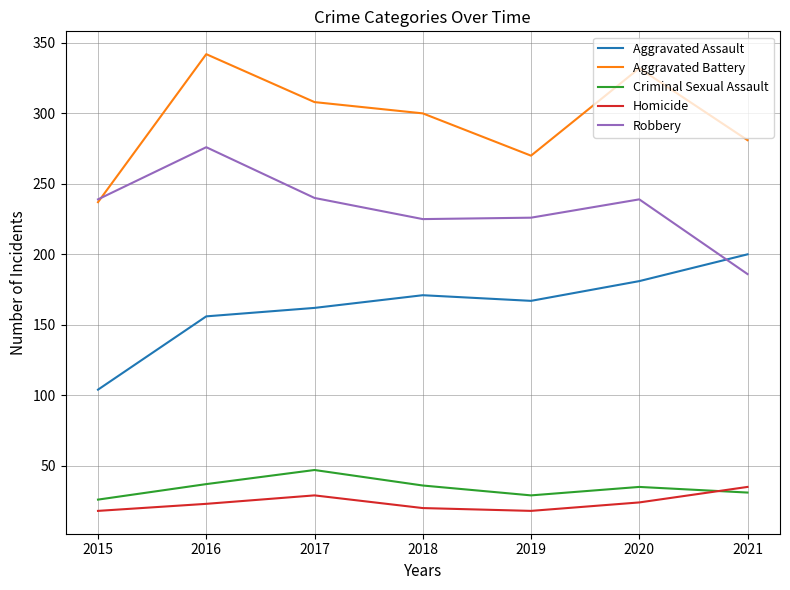

What is the average value of the Aggravated Assault series?

163